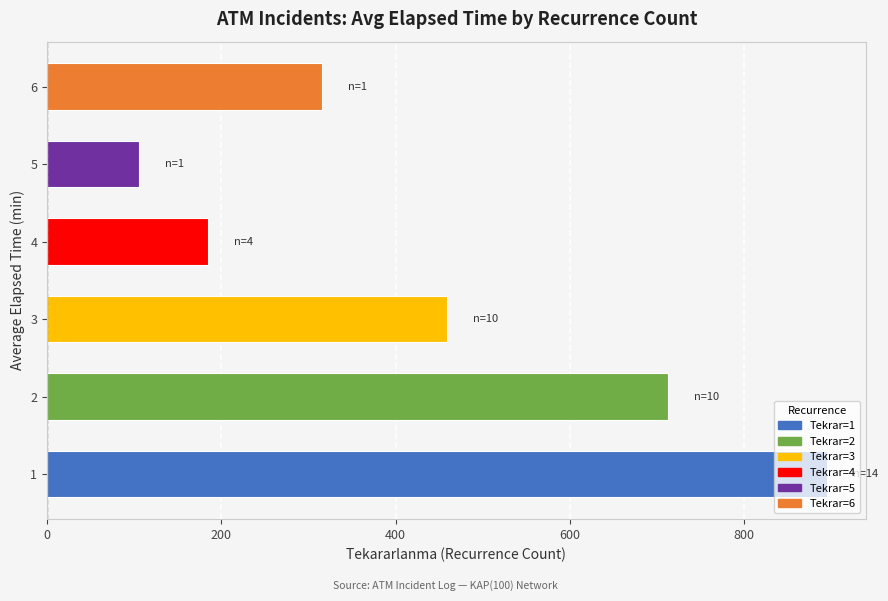

The value at 2 is 1078.5. True or false?

False